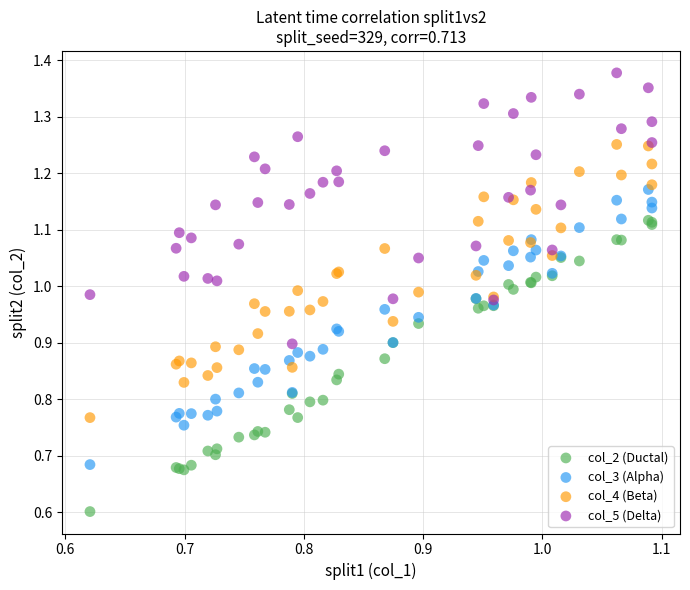

Across all series, what Y value is closest to 0?

0.6